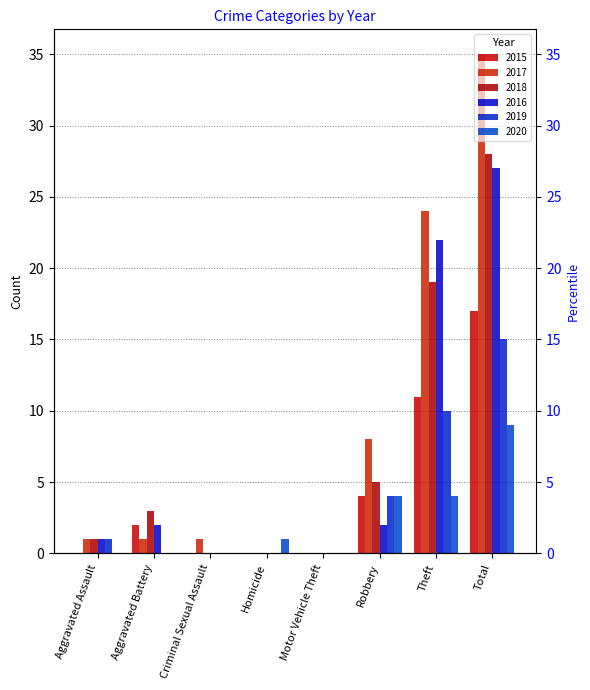

What is the label of the 7th bar from the right?

Aggravated Battery